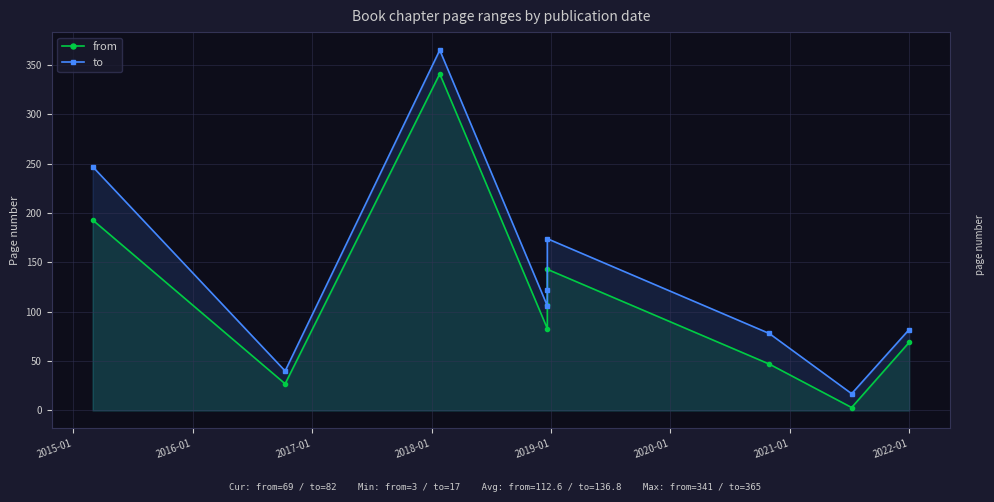

What is the difference between the second highest and second lowest values in the to series?

207